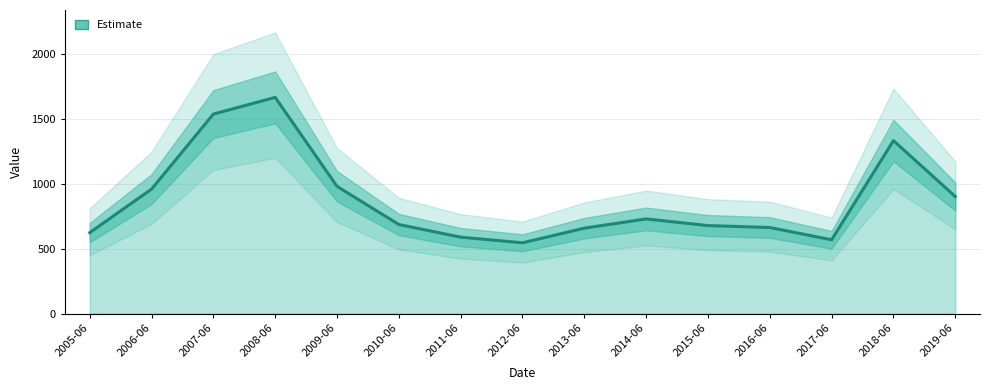

At which category does the data reach its first local valley?

2012-06